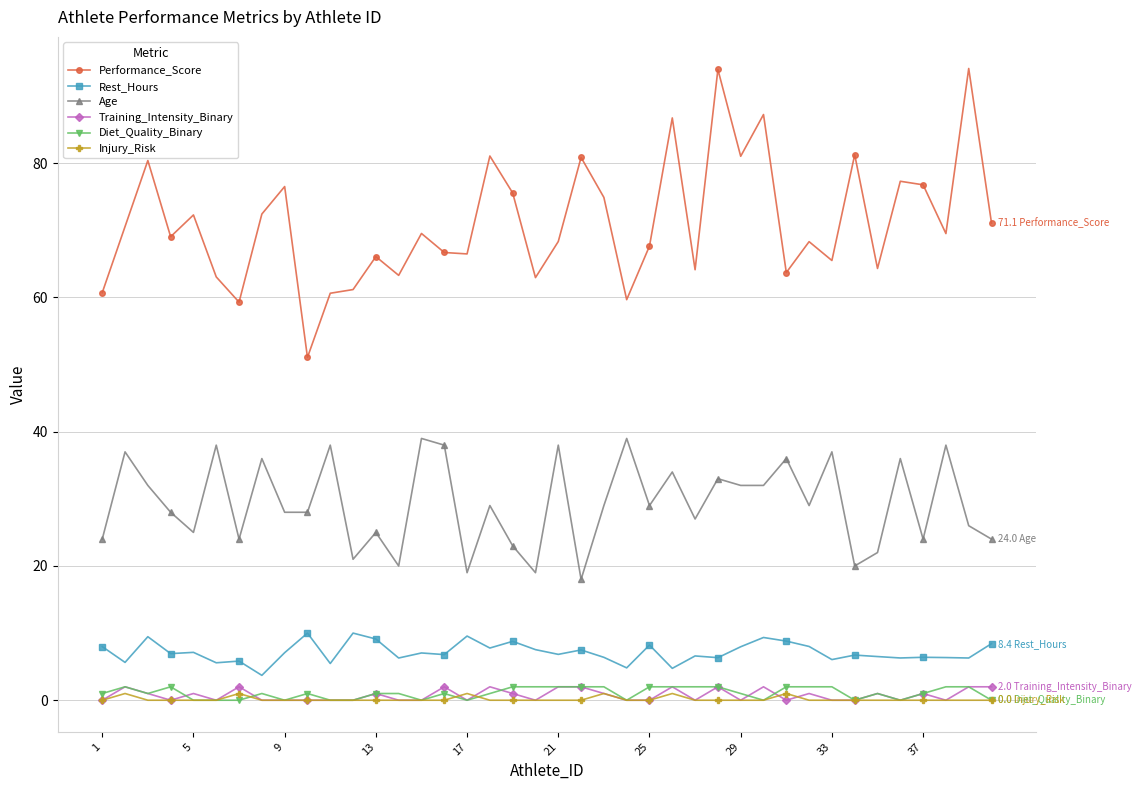

What is the highest value of the Performance_Score series?

94.1